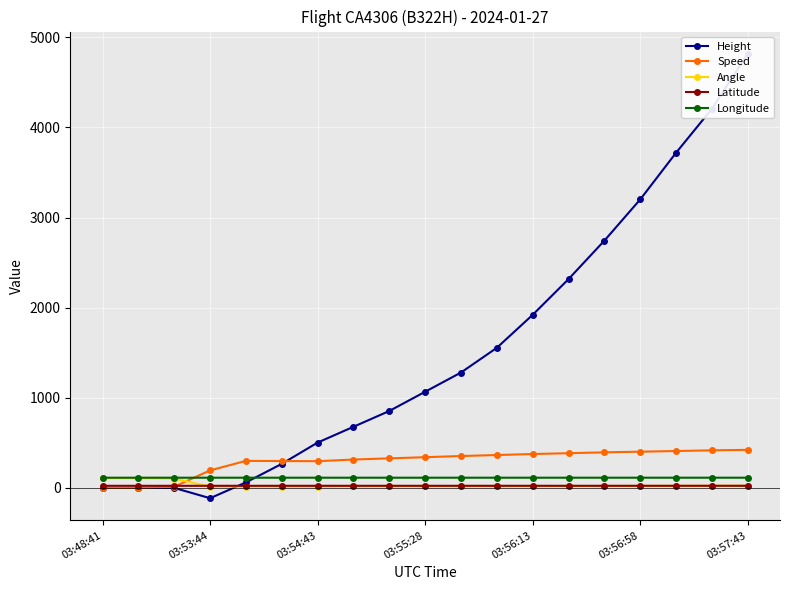

What is the highest value of the Longitude series?

113.4